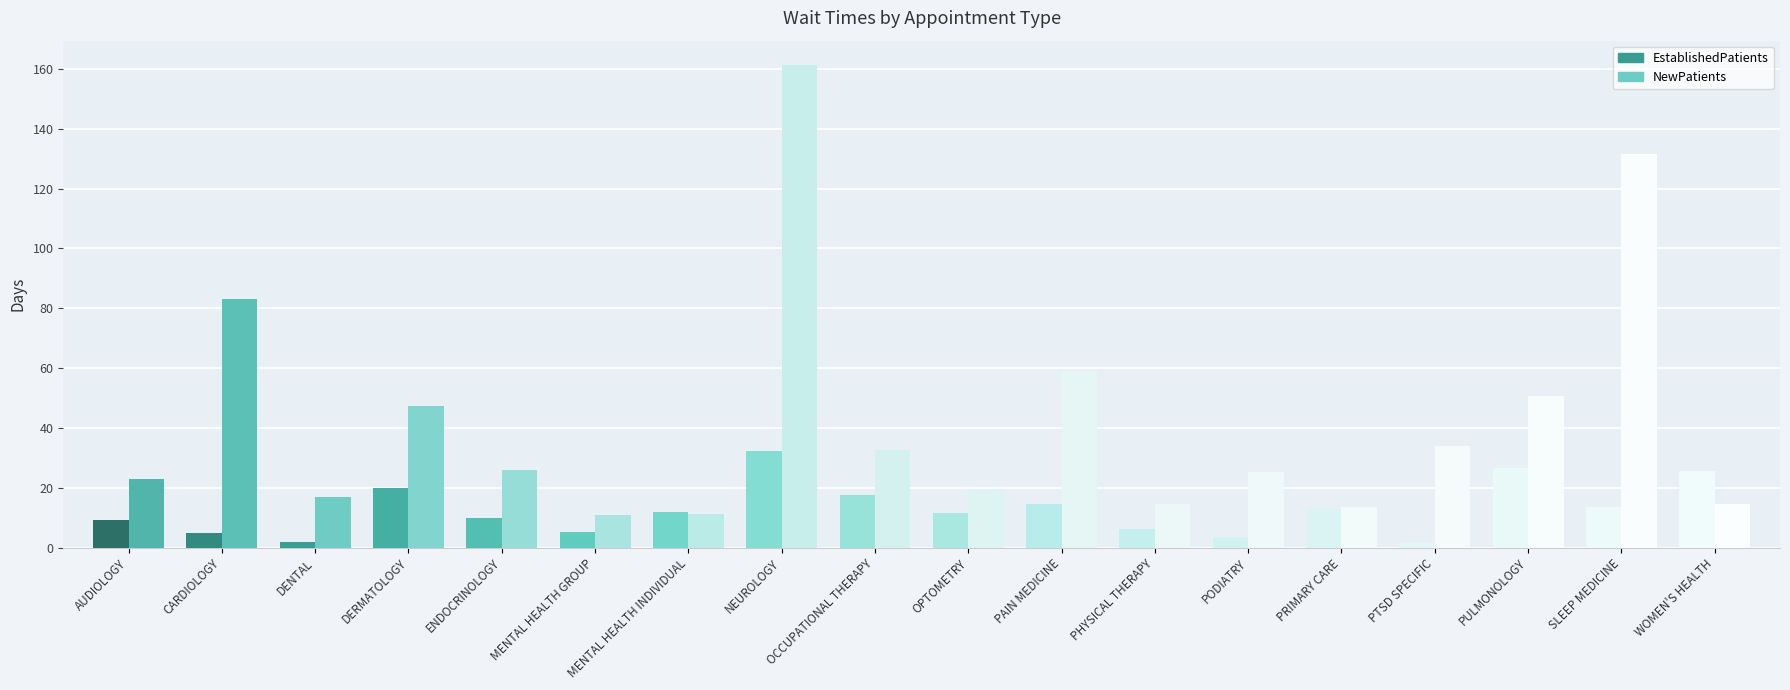

Is it true that NewPatients equals 26.0 at ENDOCRINOLOGY?

True